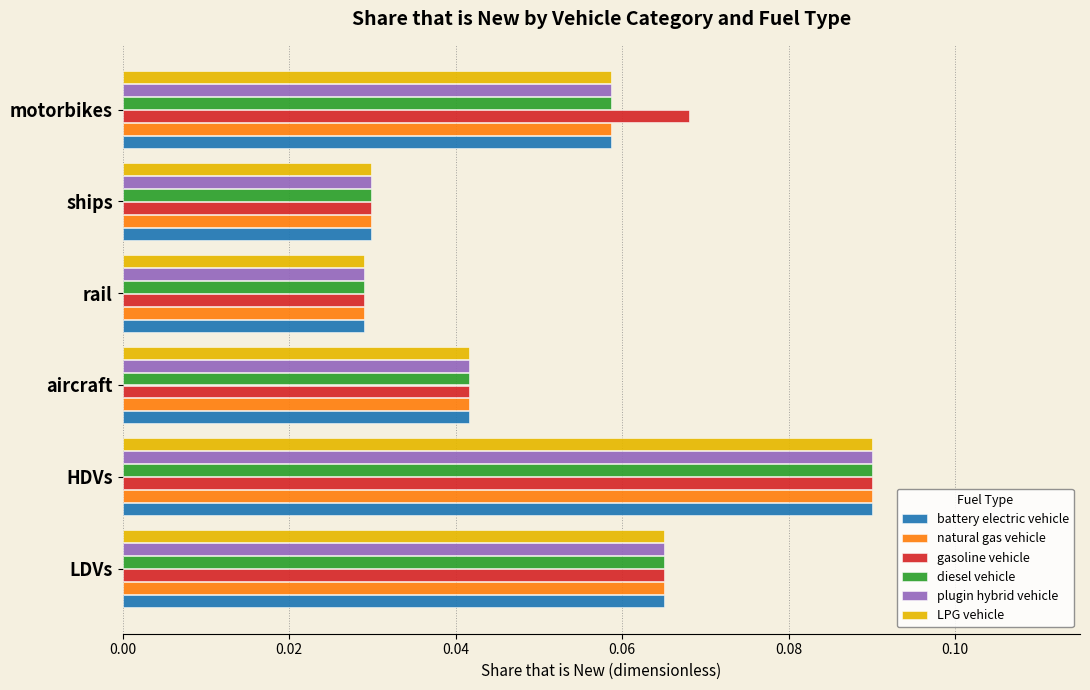

At how many categories does at least one series exceed 0?

6